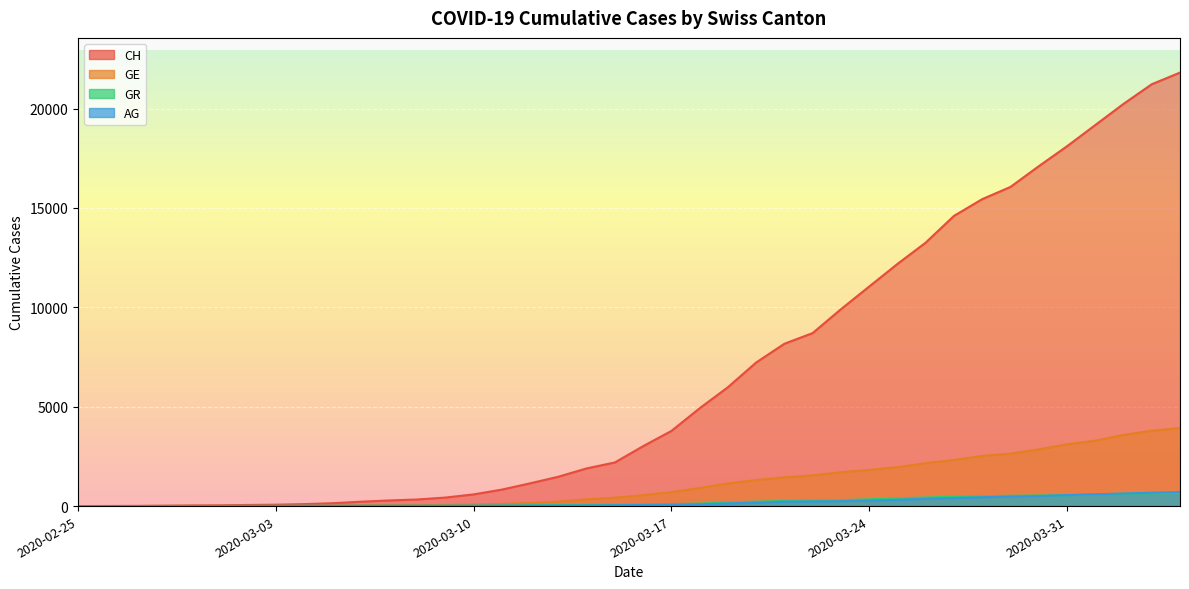

True or false: AG has more than 0 points higher than both neighbors.

False